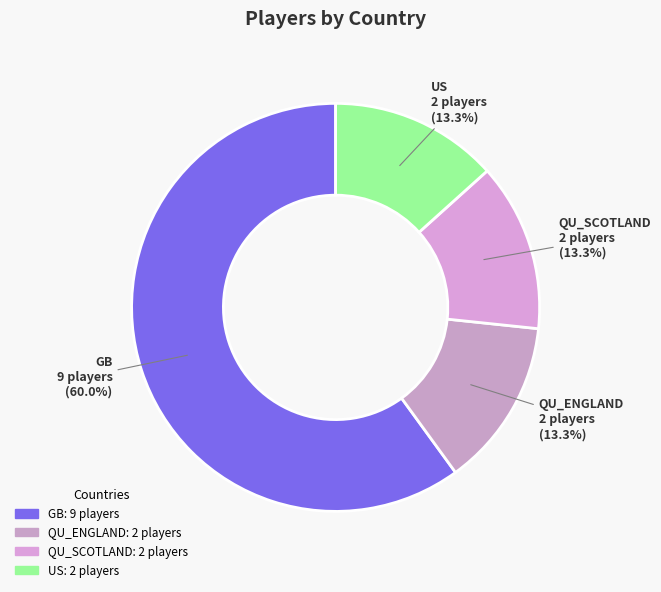

How much of the chart is everything except QU_ENGLAND?

86.7%